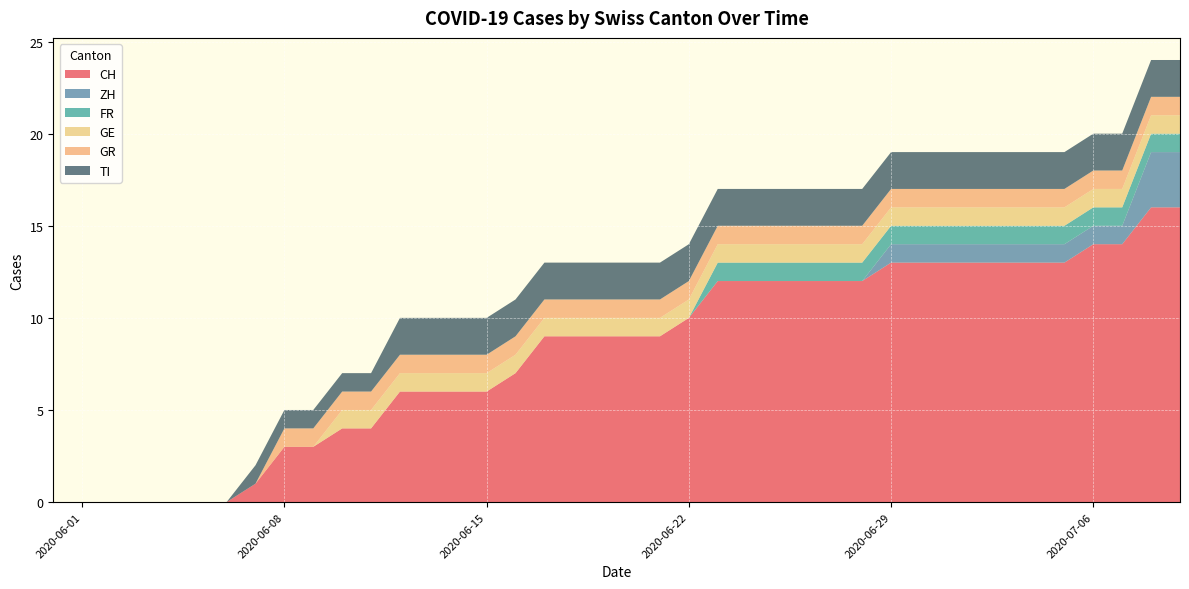

Reading left to right, transcribe all the data shown in this chart.

CH: 0	0	0	0	0	0	0	1	3	3	4	4	6	6	6	6	7	9	9	9	9	9	10	12	12	12	12	12	12	13	13	13	13	13	13	13	14	14	16	16
ZH: 0	0	0	0	0	0	0	0	0	0	0	0	0	0	0	0	0	0	0	0	0	0	0	0	0	0	0	0	0	1	1	1	1	1	1	1	1	1	3	3
FR: 0	0	0	0	0	0	0	0	0	0	0	0	0	0	0	0	0	0	0	0	0	0	0	1	1	1	1	1	1	1	1	1	1	1	1	1	1	1	1	1
GE: 0	0	0	0	0	0	0	0	0	0	1	1	1	1	1	1	1	1	1	1	1	1	1	1	1	1	1	1	1	1	1	1	1	1	1	1	1	1	1	1
GR: 0	0	0	0	0	0	0	0	1	1	1	1	1	1	1	1	1	1	1	1	1	1	1	1	1	1	1	1	1	1	1	1	1	1	1	1	1	1	1	1
TI: 0	0	0	0	0	0	0	1	1	1	1	1	2	2	2	2	2	2	2	2	2	2	2	2	2	2	2	2	2	2	2	2	2	2	2	2	2	2	2	2